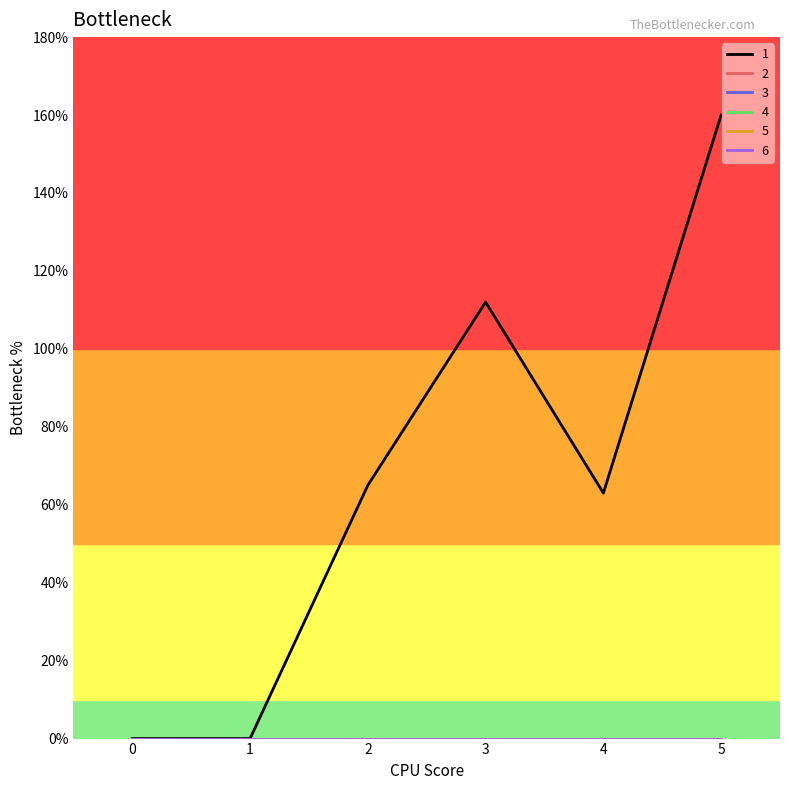

What is the sum of the 1 values at 0 and 3?

112